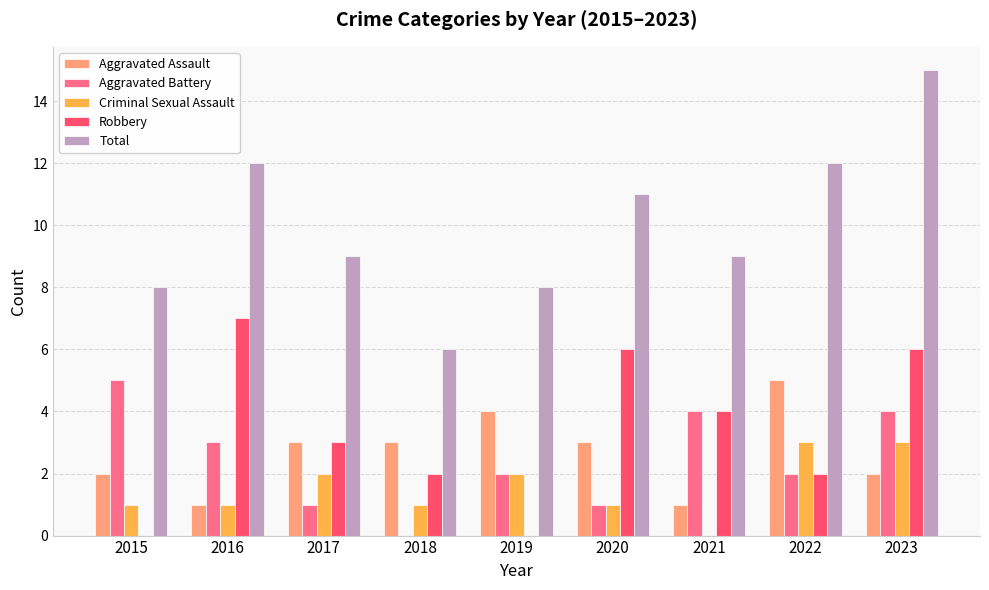

Reading left to right, extract all data points from this chart.

Aggravated Assault: 2	1	3	3	4	3	1	5	2
Aggravated Battery: 5	3	1	0	2	1	4	2	4
Criminal Sexual Assault: 1	1	2	1	2	1	0	3	3
Robbery: 0	7	3	2	0	6	4	2	6
Total: 8	12	9	6	8	11	9	12	15